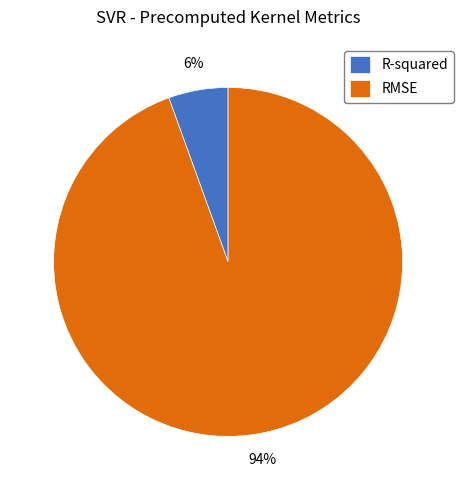

To the nearest percent, what percentage of the pie is R-squared?

6%